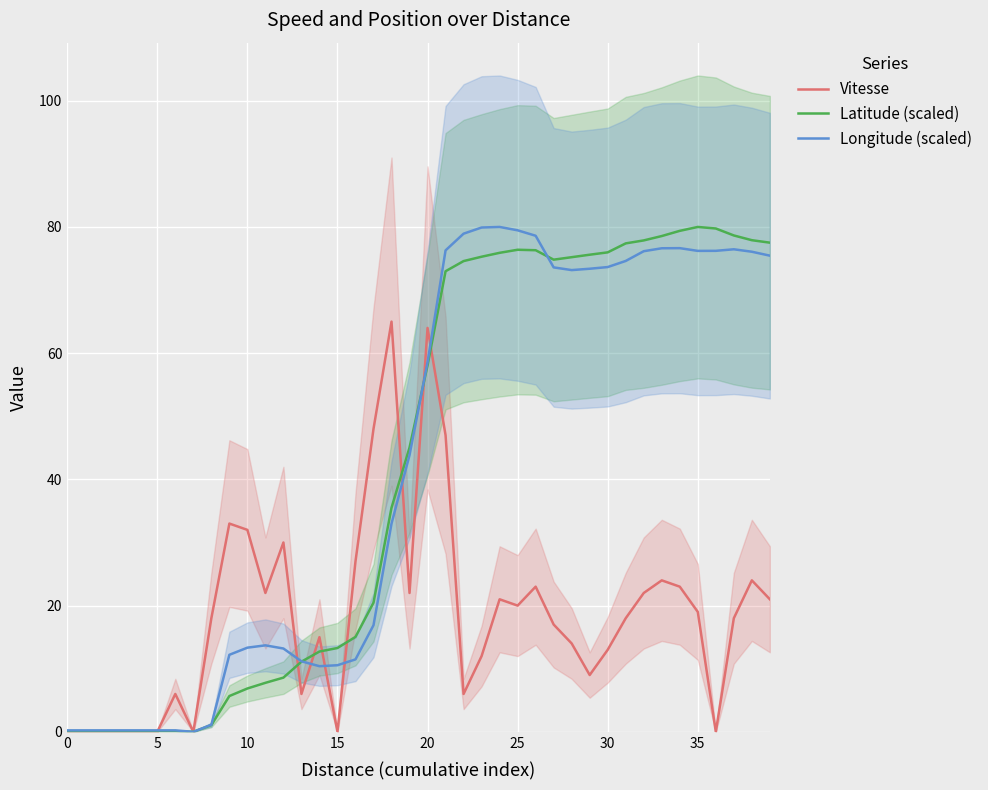

Which series has the largest range (max minus min)?

Latitude (scaled)